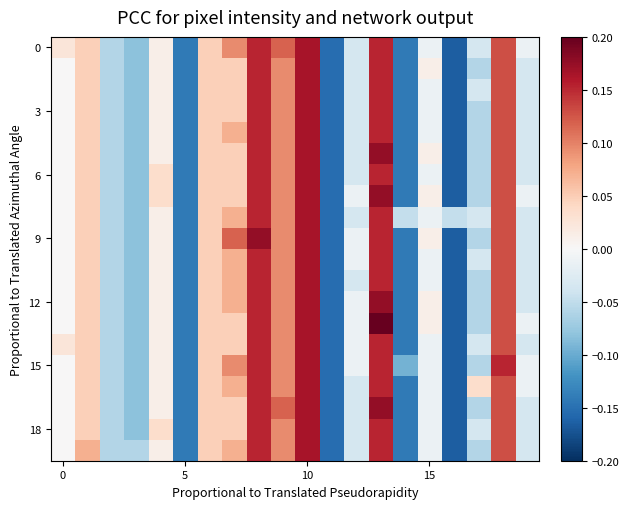

At which category does the chart reach its peak across all series?

13